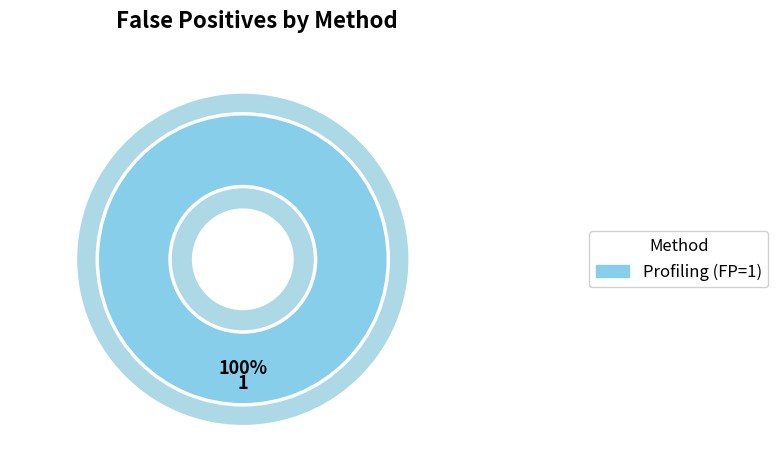

The Error-based slice represents 10% of the pie. True or false?

False